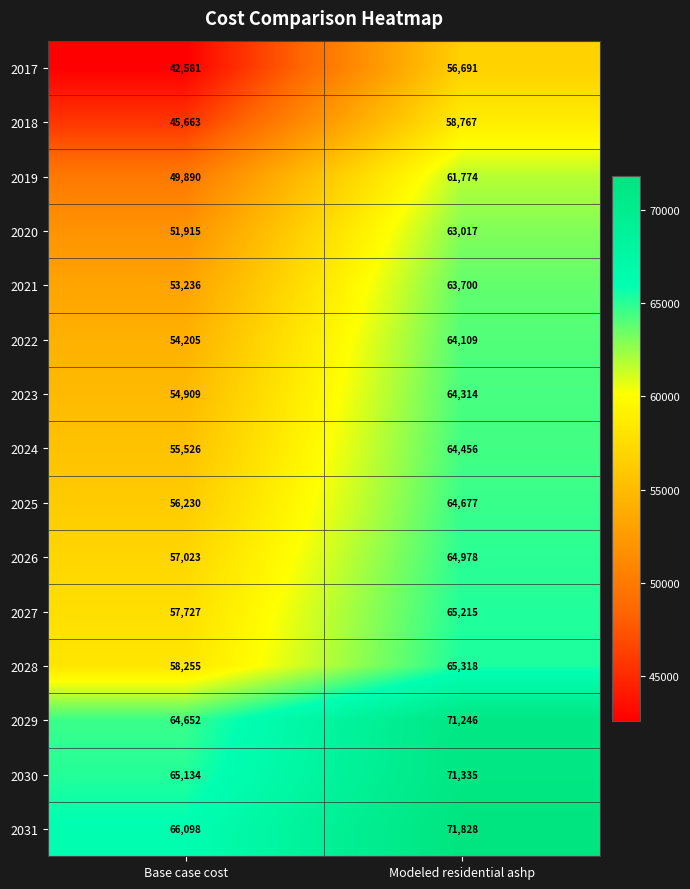

Rank the series at Base case cost from lowest to highest value.

2017, 2018, 2019, 2020, 2021, 2022, 2023, 2024, 2025, 2026, 2027, 2028, 2029, 2030, 2031